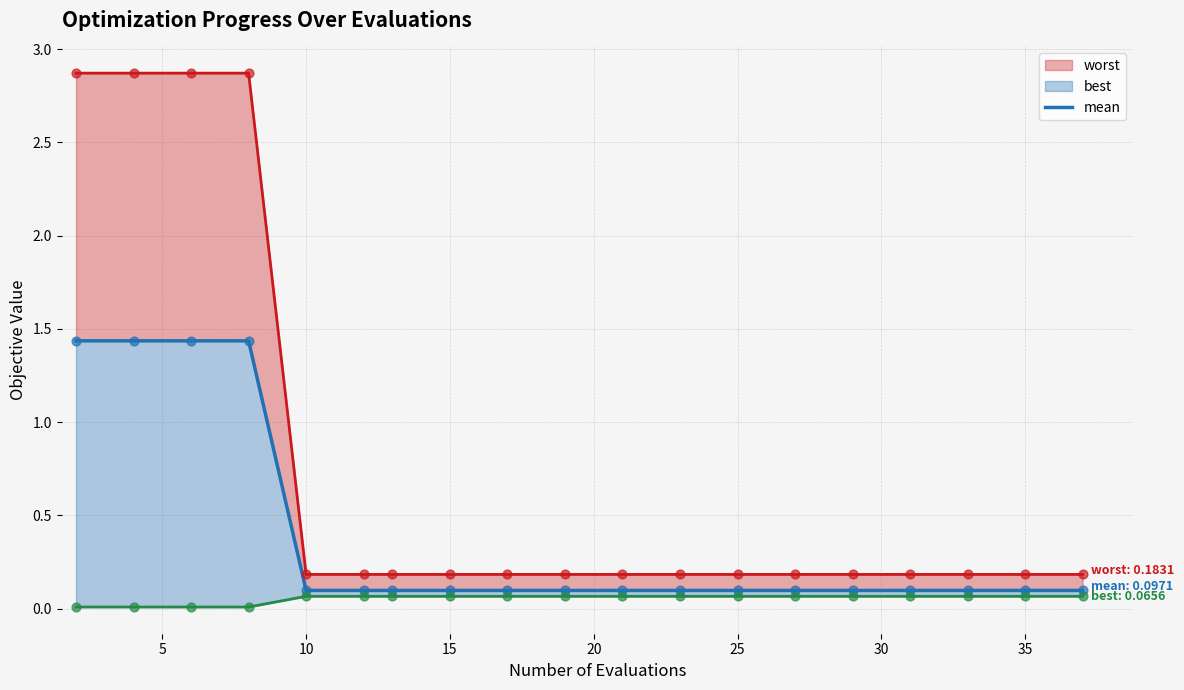

Which series contains the lowest Y value?

best